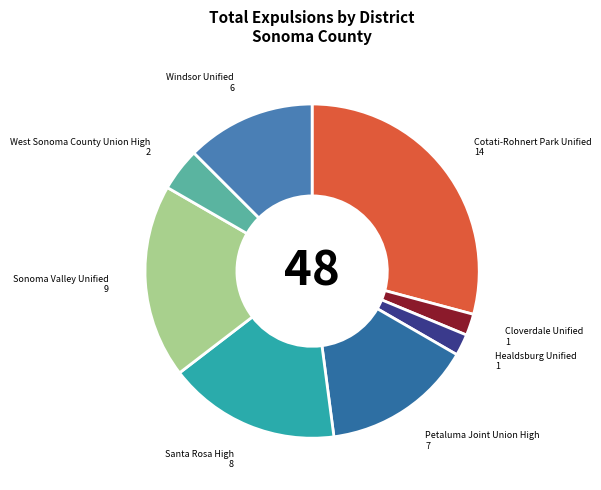

Is it true that Windsor Unified is 6% of the pie?

False